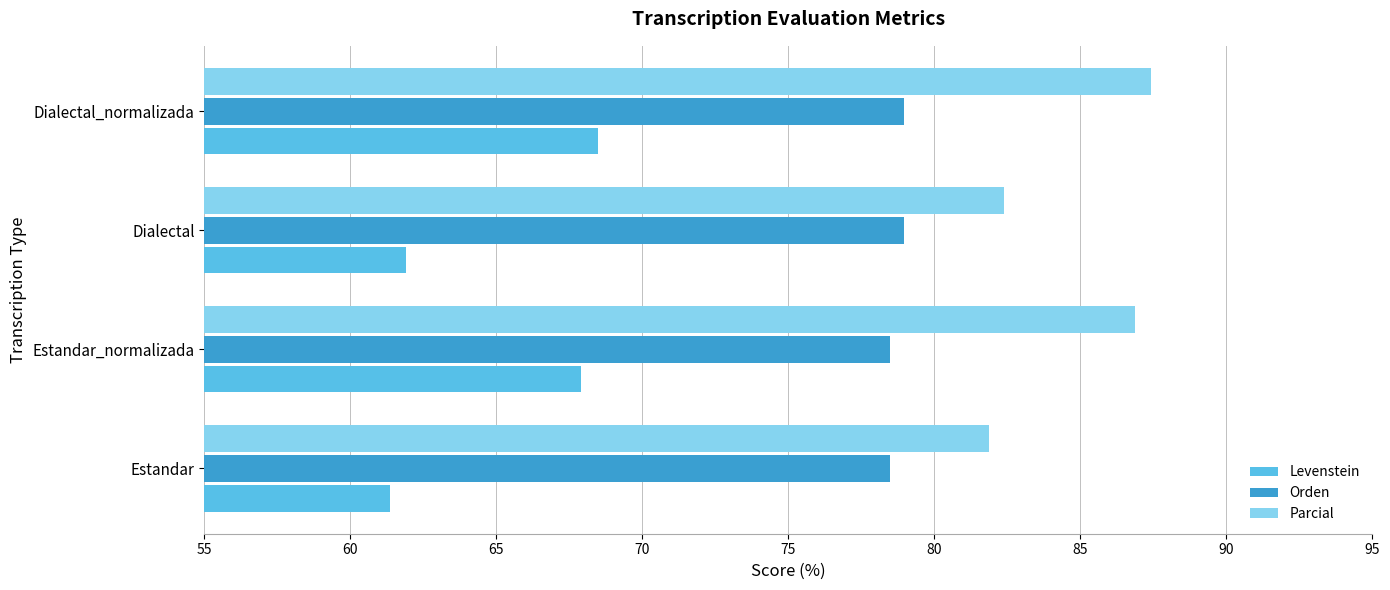

What is the spread (max minus min) of values at Estandar_normalizada?

19.0